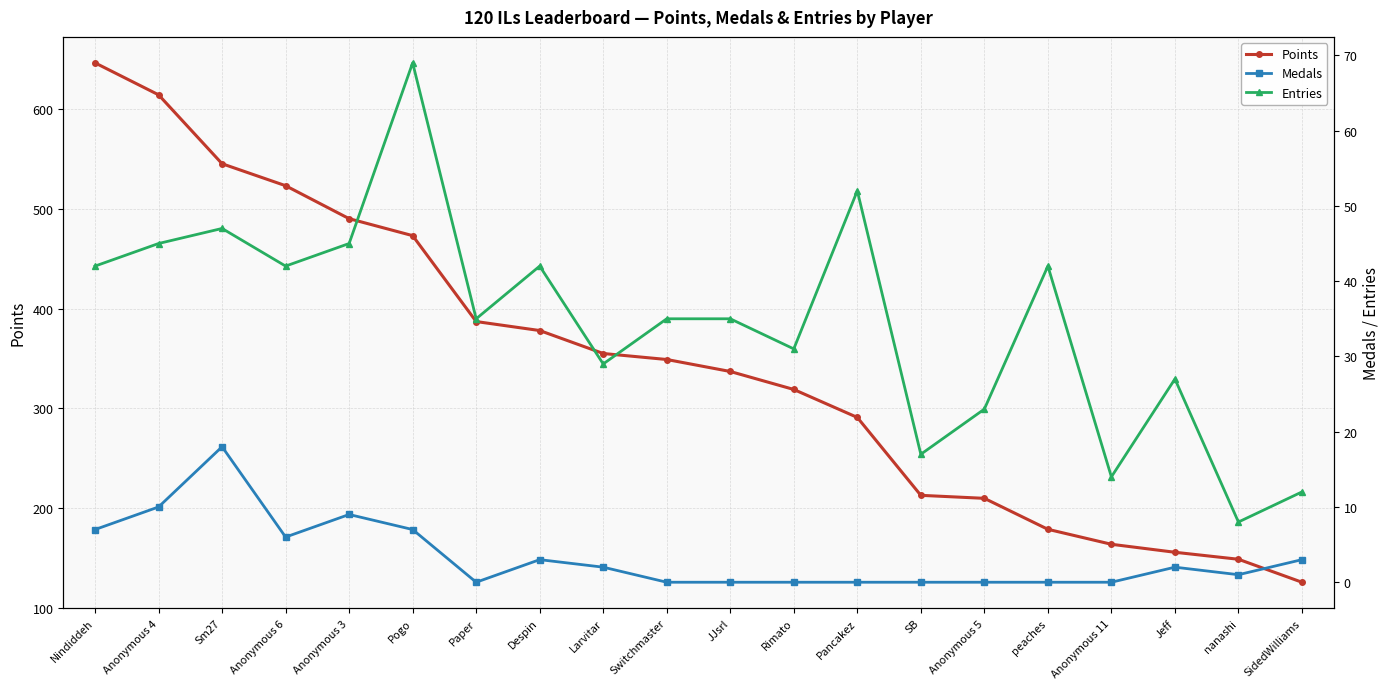

Does the chart display data point markers on the line(s)?

Yes